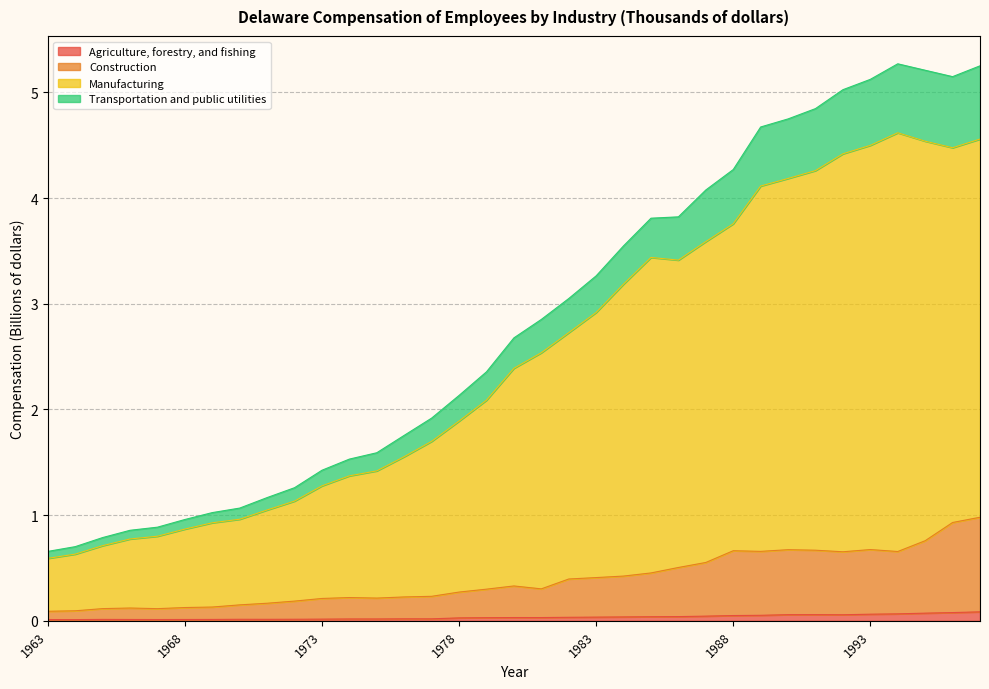

The value of Construction at 1967 is 0.1. True or false?

True